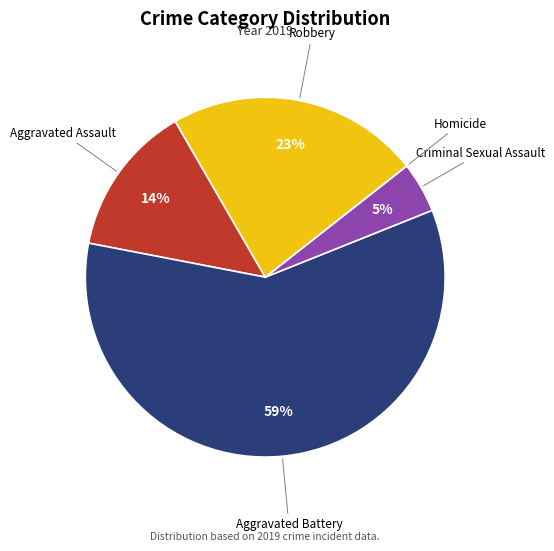

Does any single category account for the majority?

Yes